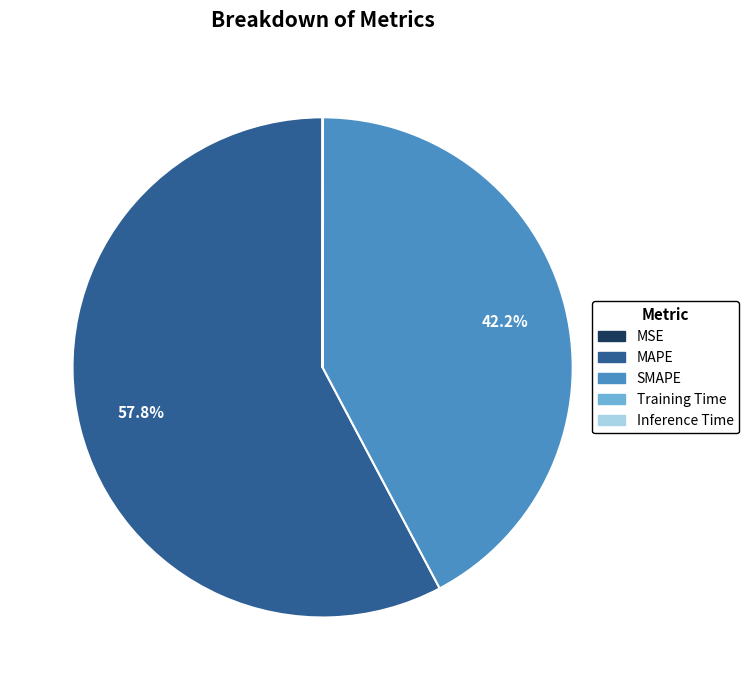

Which slice is the largest?

MAPE